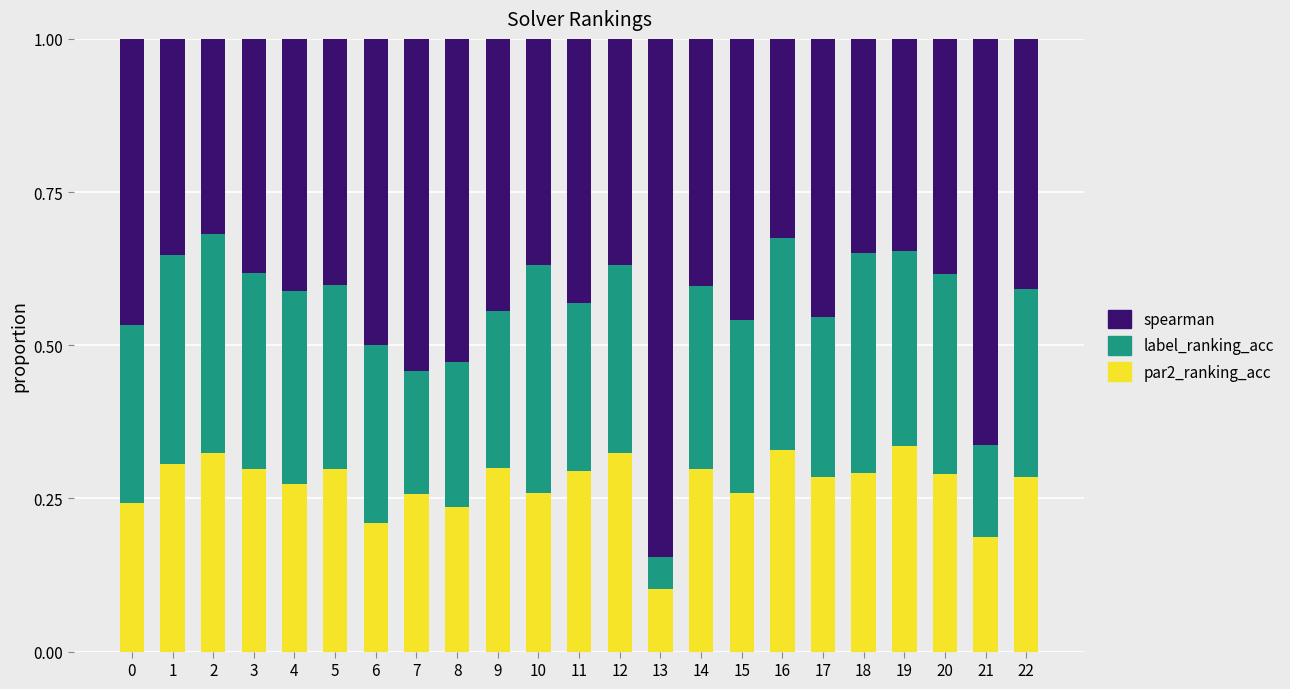

Where is par2_ranking_acc nearest to the value 0?

13